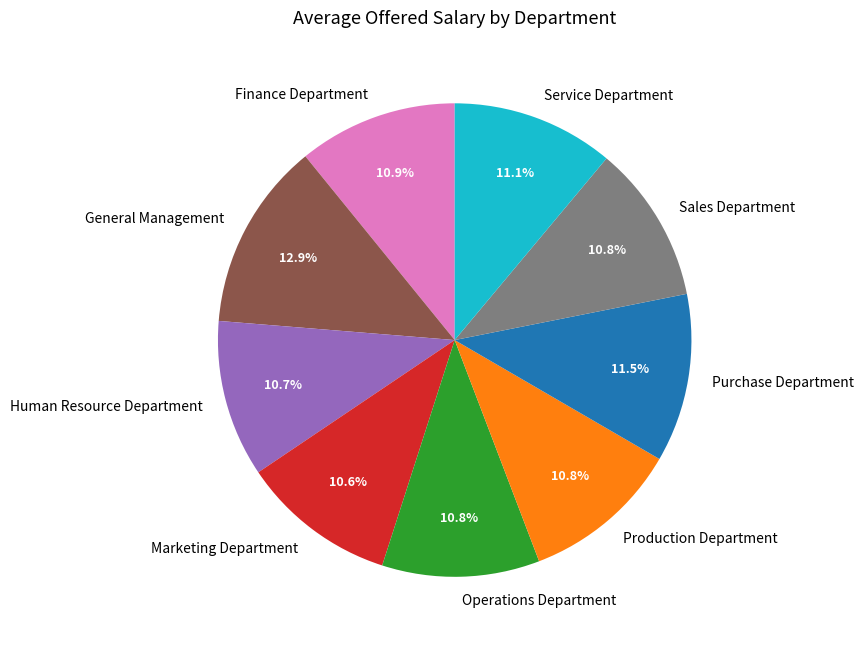

To the nearest percent, what percentage of the pie is Marketing Department?

11%